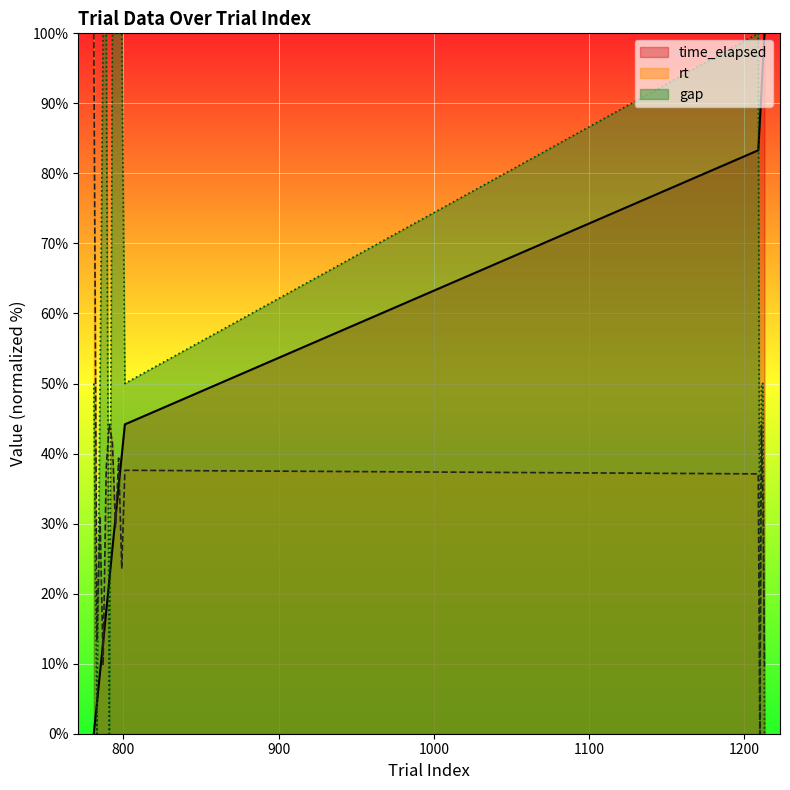

At how many categories does at least one series exceed 92?

10